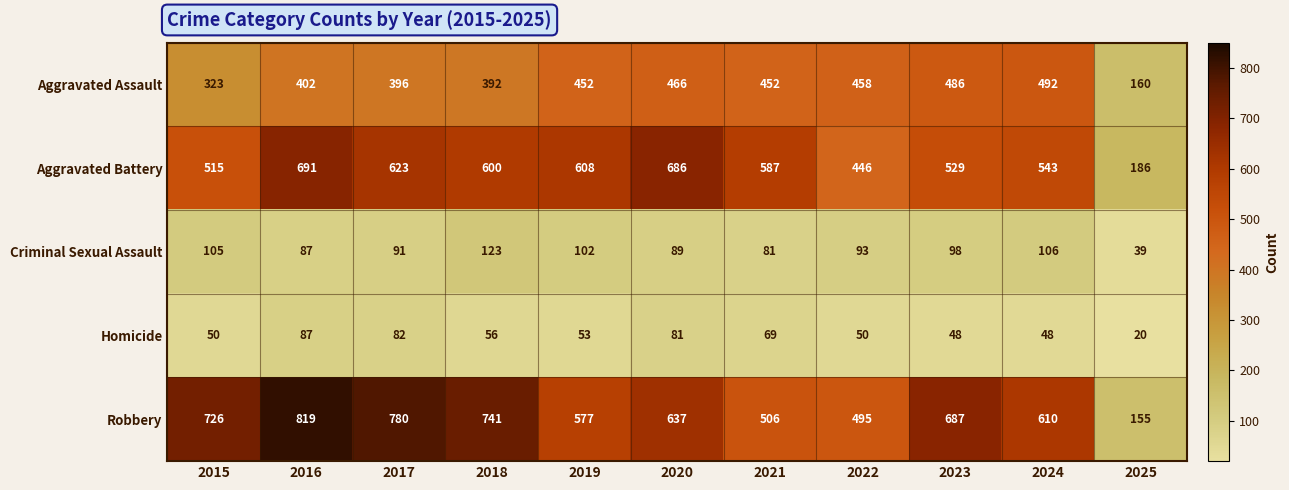

At 2022, list the series in order from largest to smallest.

Robbery, Aggravated Assault, Aggravated Battery, Criminal Sexual Assault, Homicide